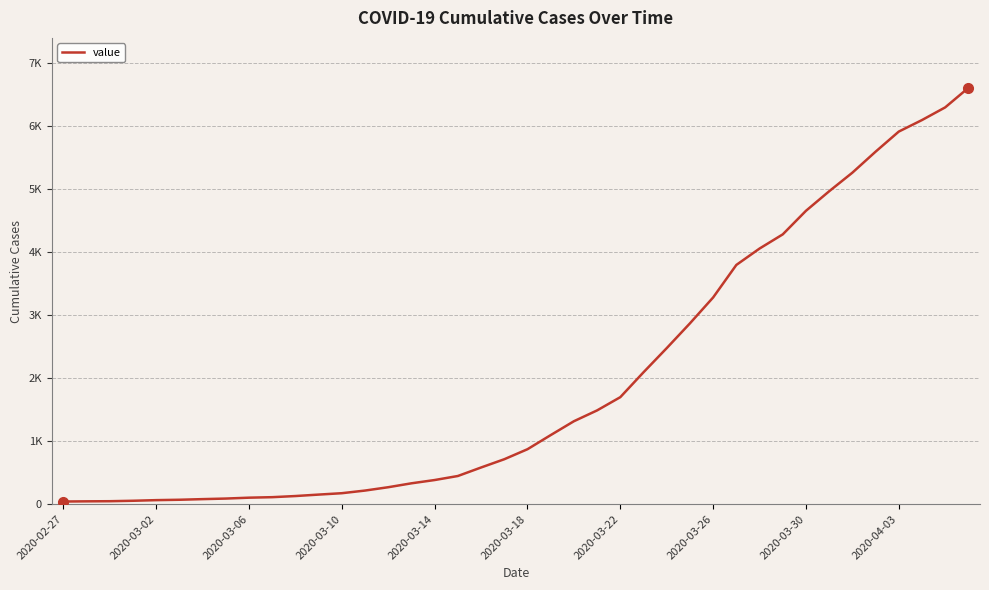

Does the chart display data point markers on the line(s)?

No